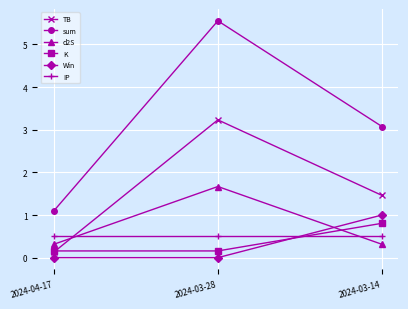

What position from the left is 2024-03-14?

3